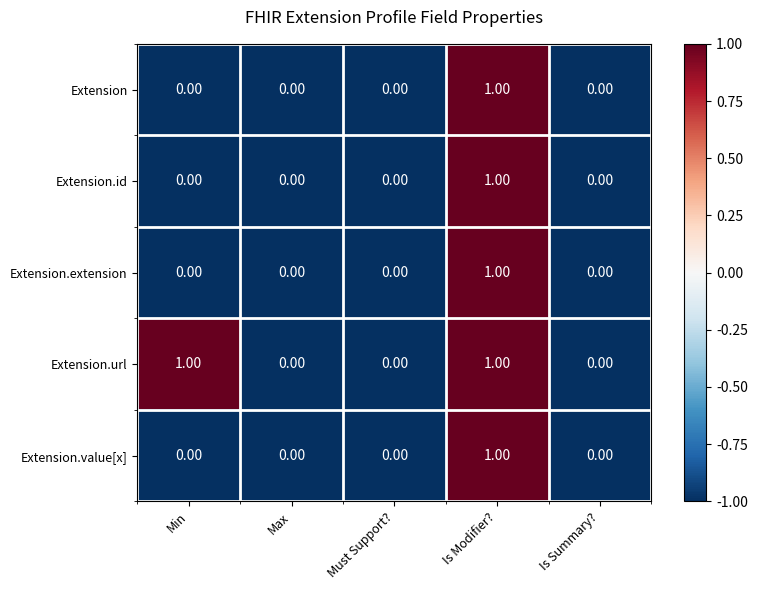

How many data points in Extension.id are above 0?

1